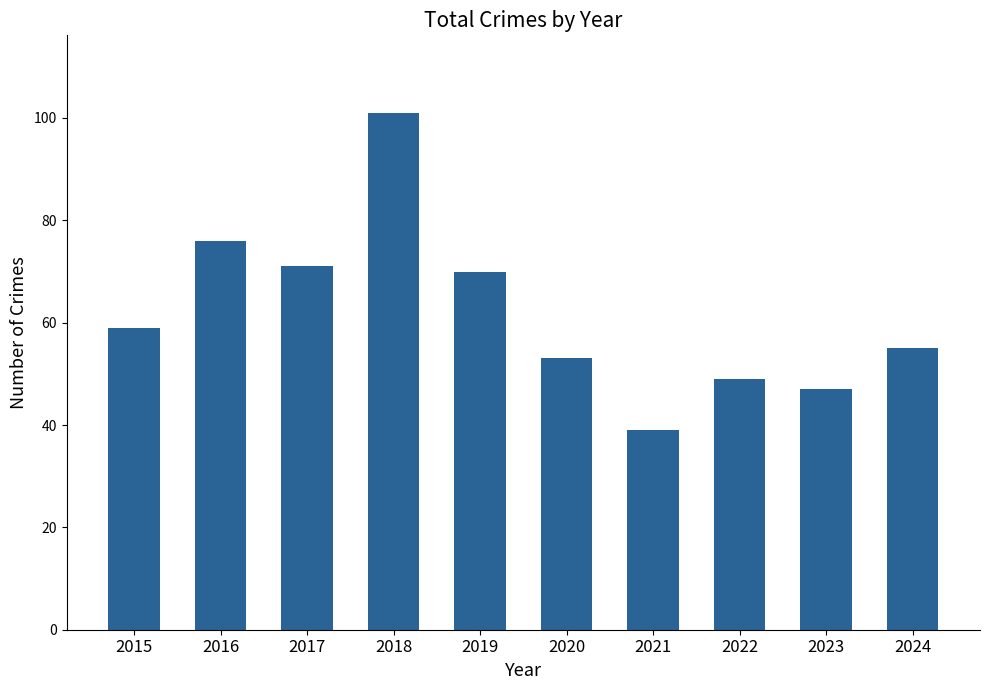

Approximately how many times larger is the value at 2018 compared to 2022?

2.1